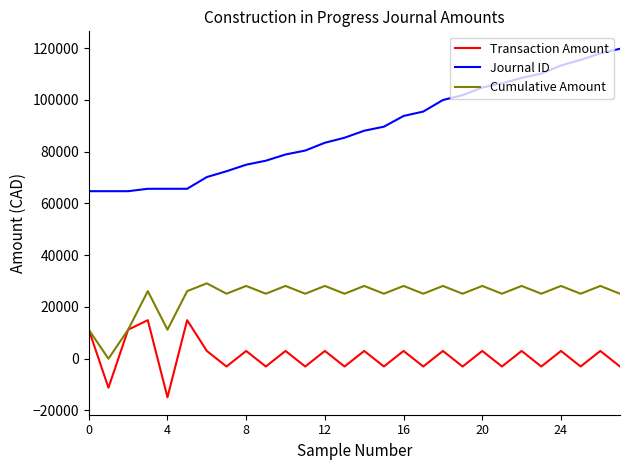

How many distinct data groups are displayed?

3